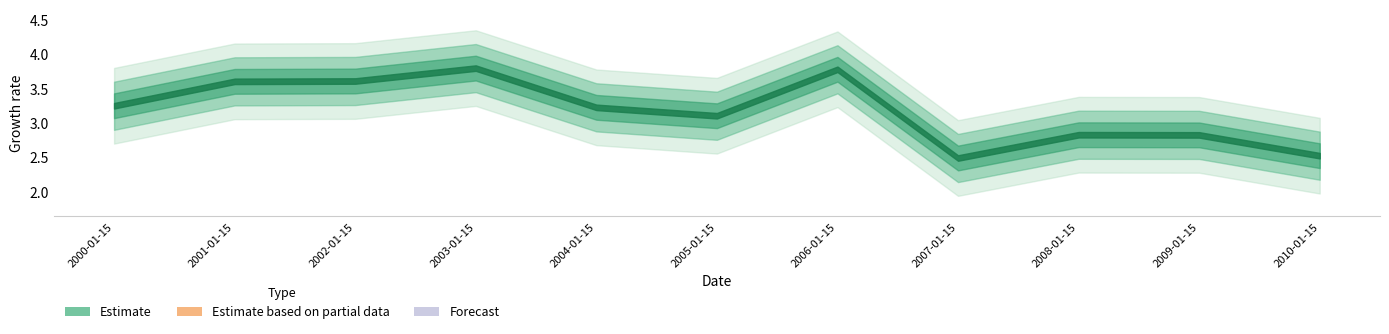

Rank the categories by value from highest to lowest.

2003-01-15, 2006-01-15, 2002-01-15, 2001-01-15, 2000-01-15, 2004-01-15, 2005-01-15, 2008-01-15, 2009-01-15, 2010-01-15, 2007-01-15